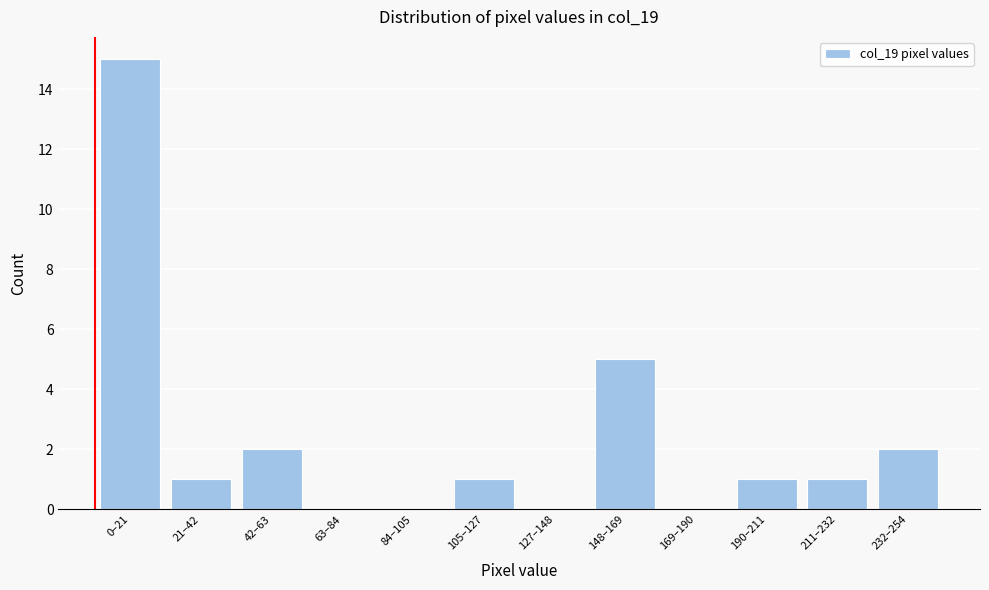

Reading left to right, list all the values displayed in this chart.

0–21=15	21–42=1	42–63=2	63–84=0	84–105=0	105–127=1	127–148=0	148–169=5	169–190=0	190–211=1	211–232=1	232–254=2